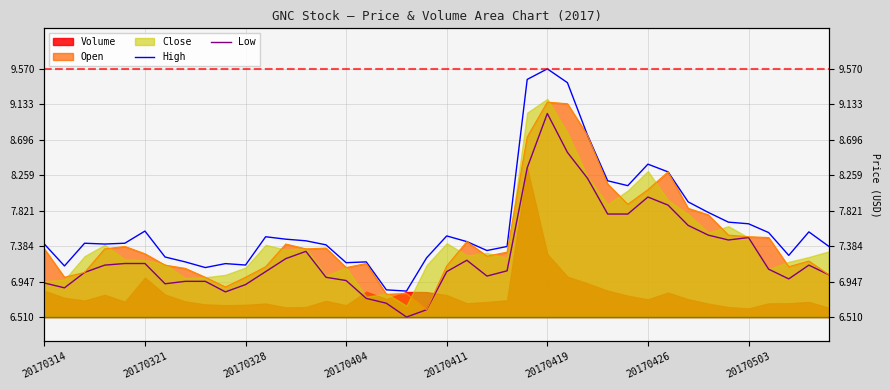

Which series has the largest total across all categories?

High